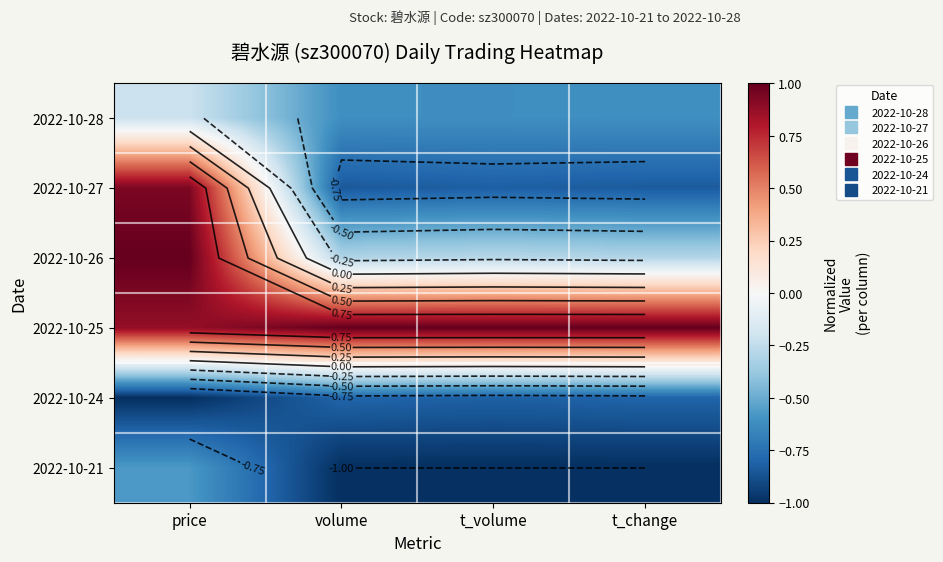

Count the number of categories in the chart.

4